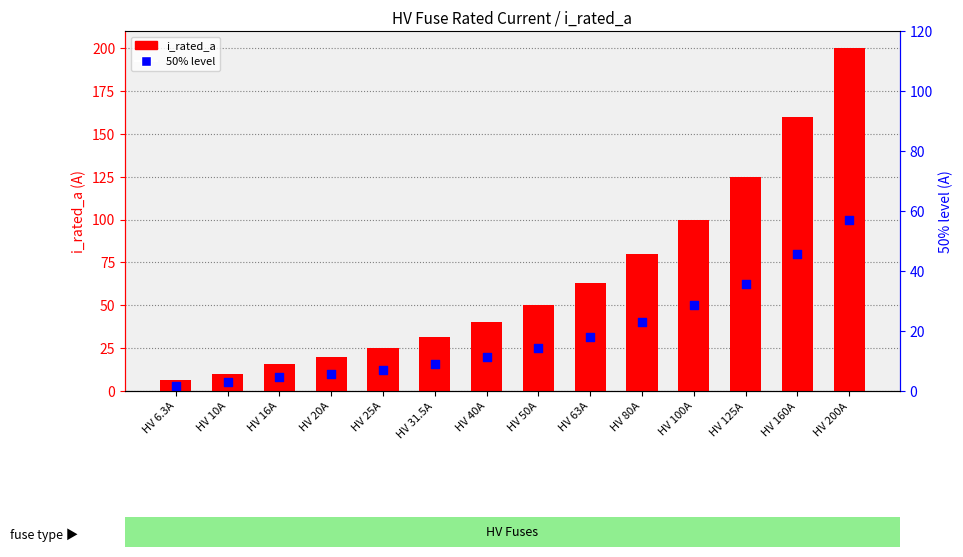

At how many categories does at least one series exceed 24?

10